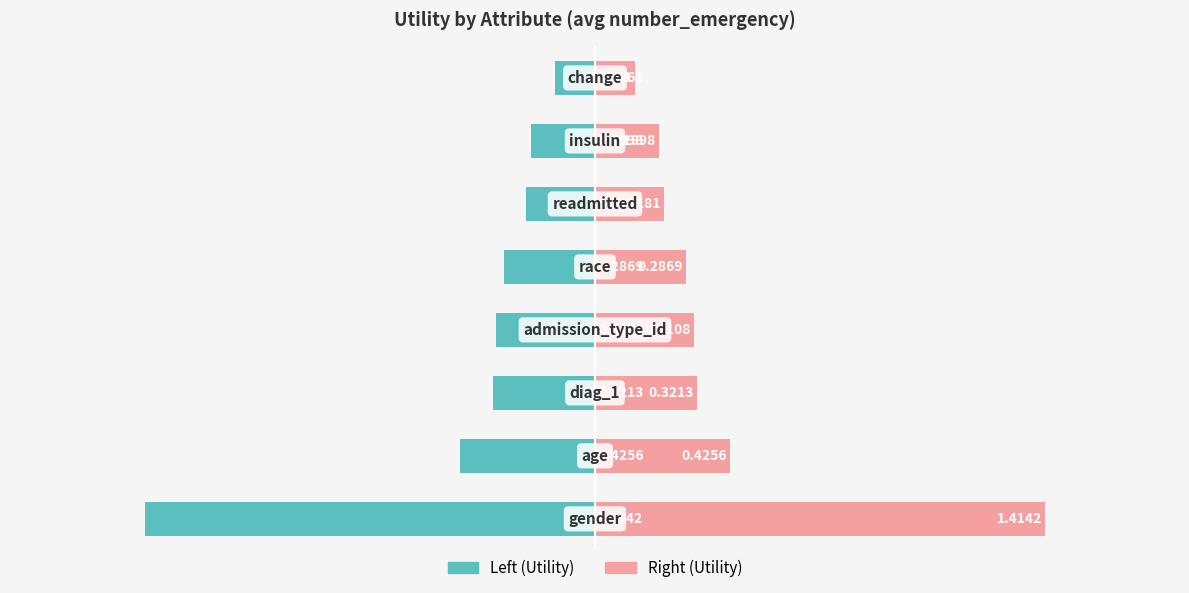

Are the bars horizontal?

Yes